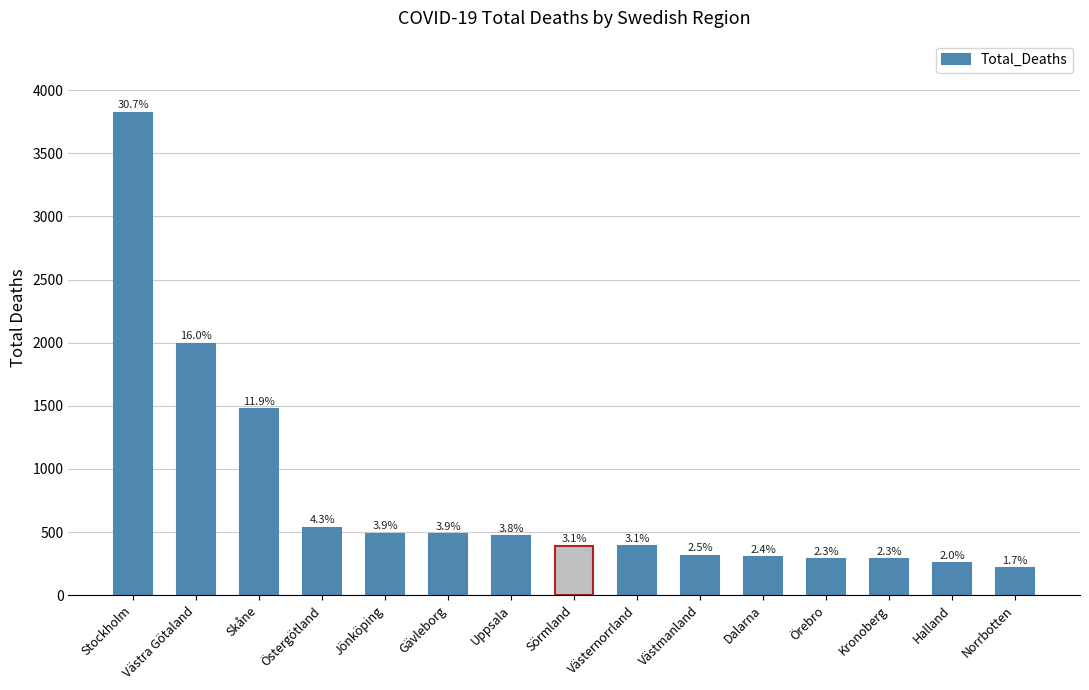

Does the chart contain any negative values?

No